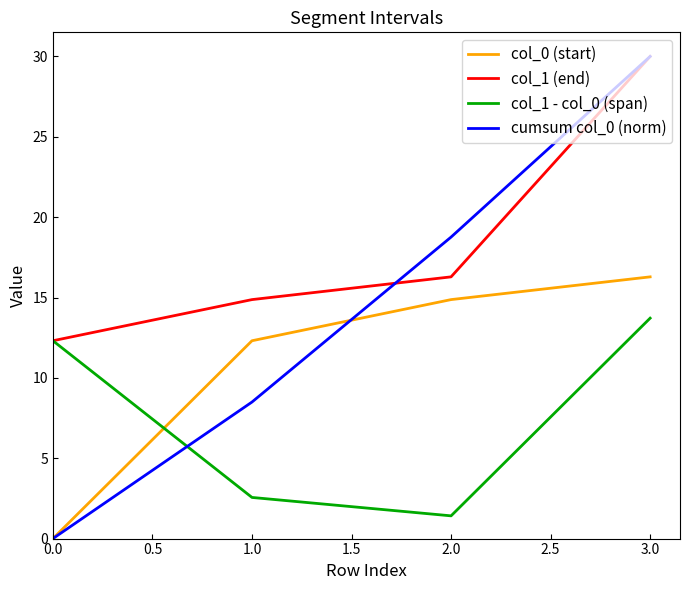

Reading left to right, extract all data points from this chart.

col_0 (start): 0.0	12.3	14.9	16.3
col_1 (end): 12.3	14.9	16.3	30.0
col_1 - col_0 (span): 12.3	2.6	1.4	13.7
cumsum col_0 (norm): 0.0	8.5	18.8	30.0